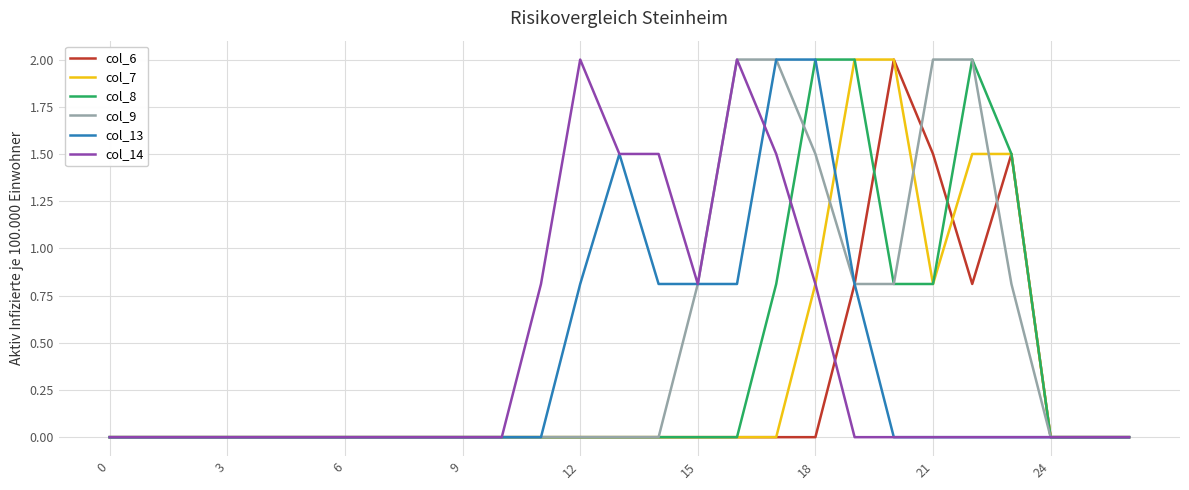

What is the maximum value shown in the chart?

2.0